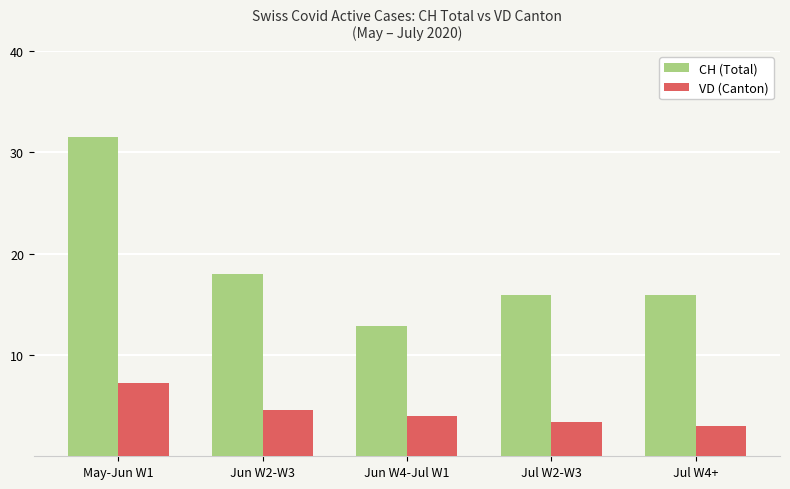

What is the sum of the VD (Canton) values at Jun W2-W3 and Jun W4-Jul W1?

8.6